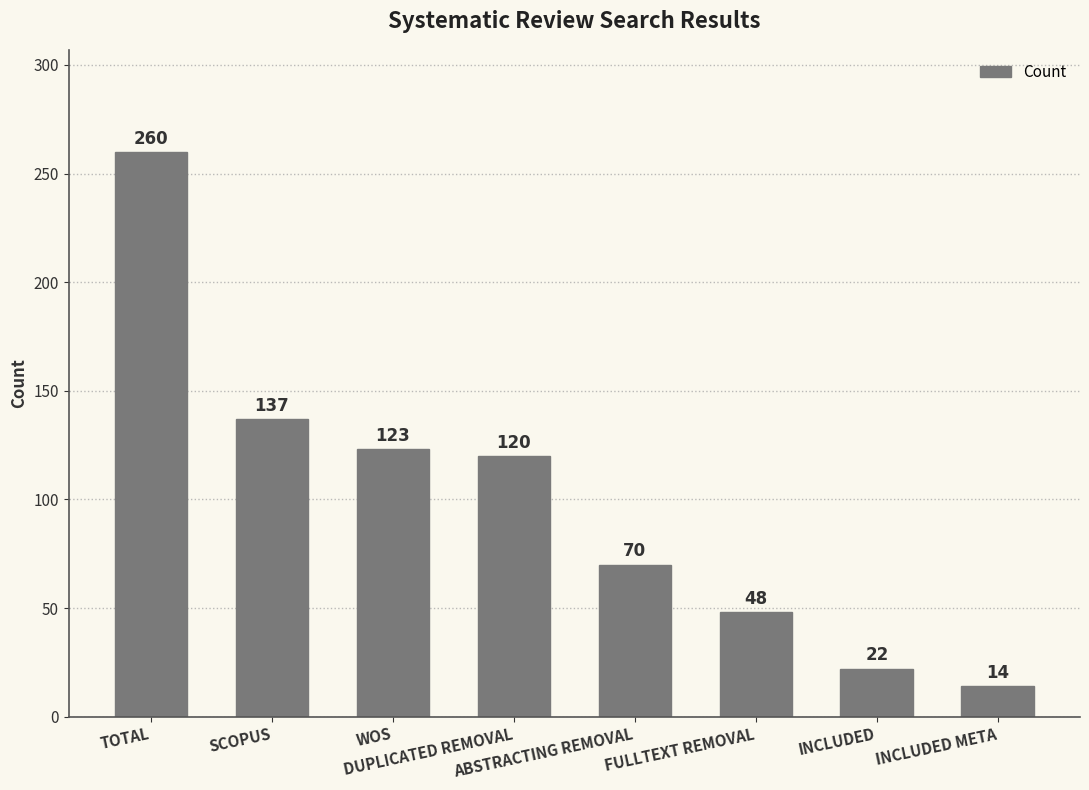

List the labels in order of value, smallest first.

INCLUDED META, INCLUDED, FULLTEXT REMOVAL, ABSTRACTING REMOVAL, DUPLICATED REMOVAL, WOS, SCOPUS, TOTAL